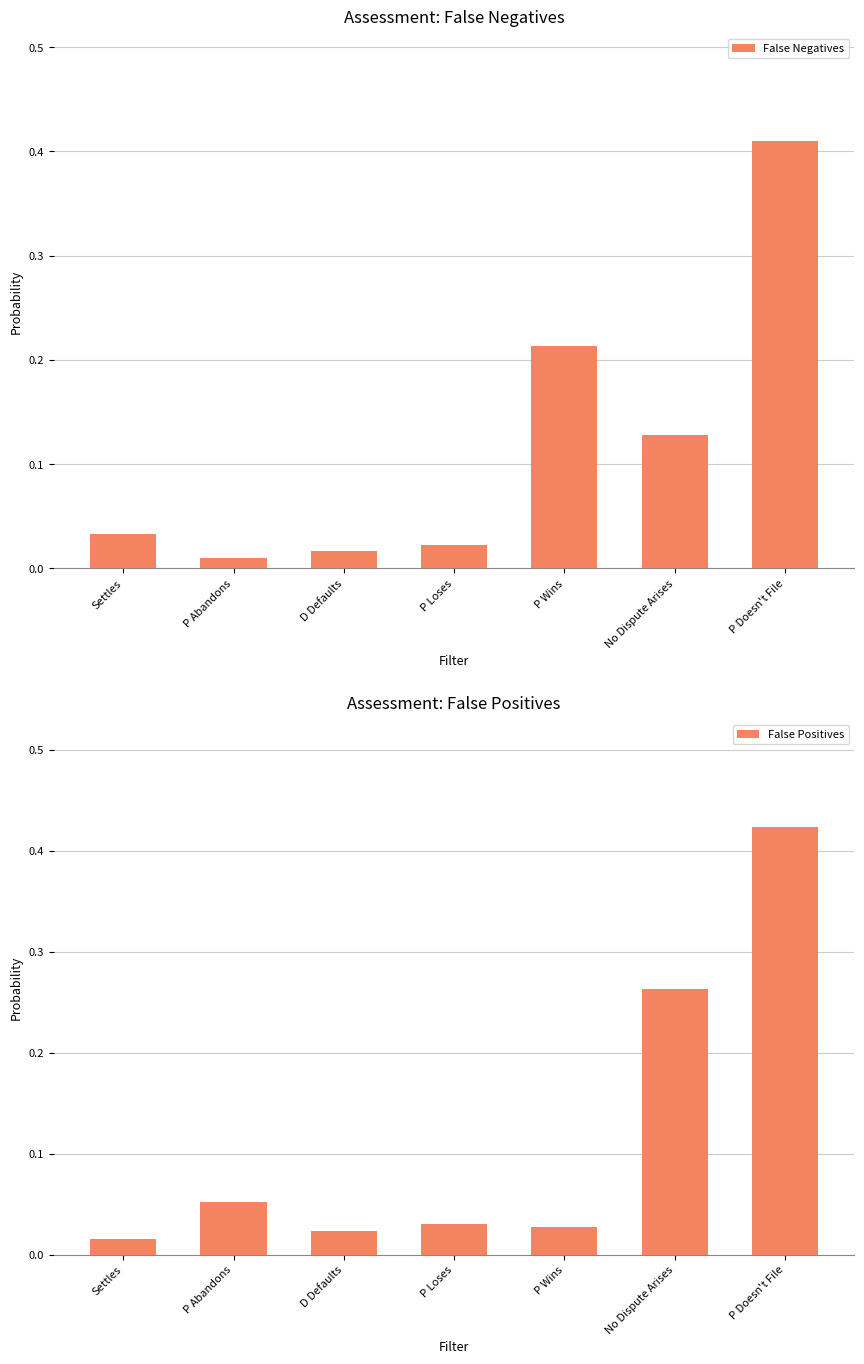

Rank the series by their maximum value, from lowest to highest.

False Negatives, False Positives